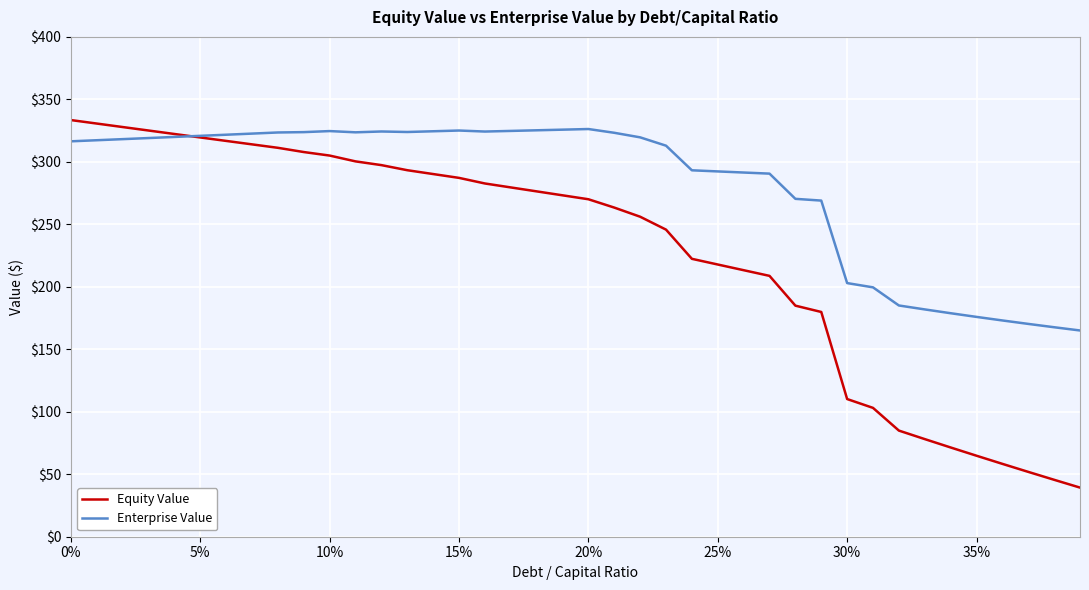

Which series has the largest range (max minus min)?

Equity Value